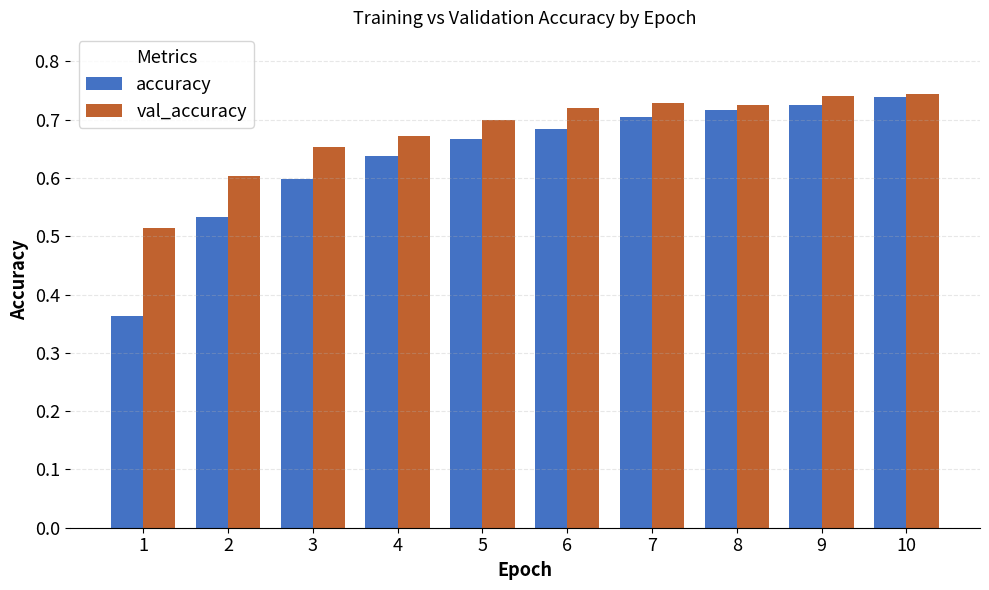

At which category is the sum across all series the highest?

10